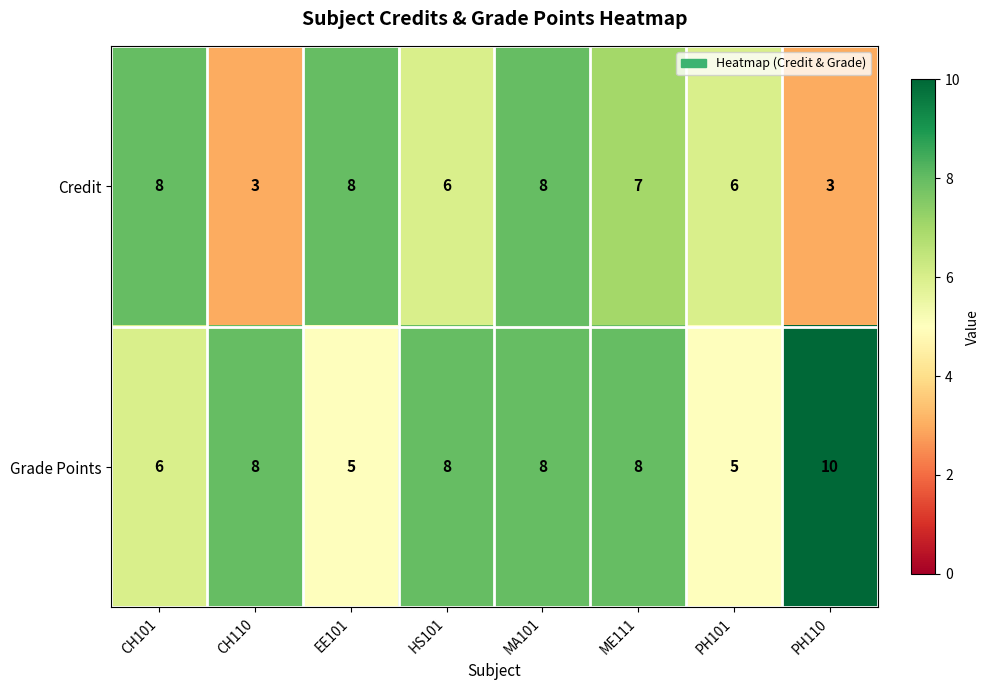

What is the greatest value displayed?

10